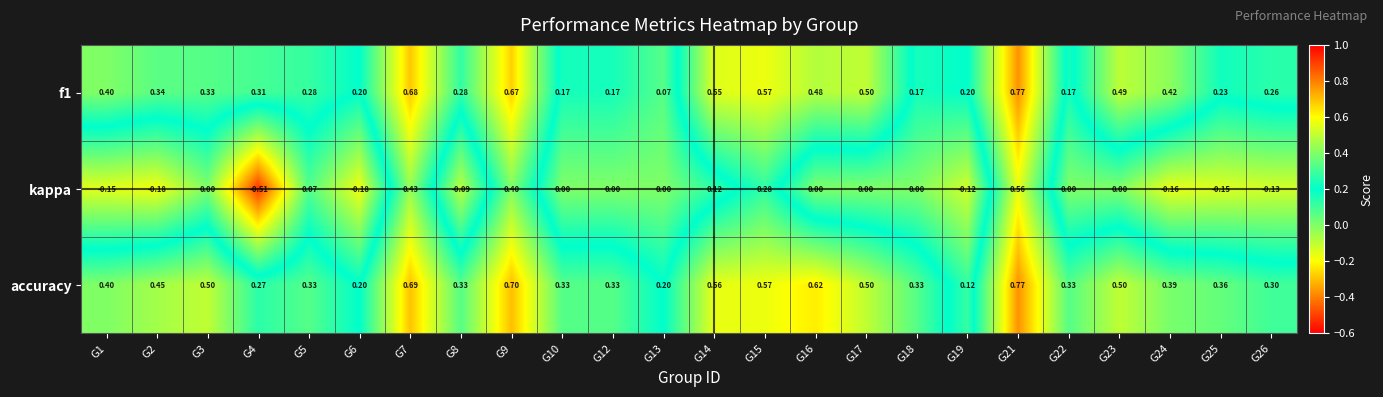

Is the value of accuracy at G24 greater than the value of f1 at G21?

No